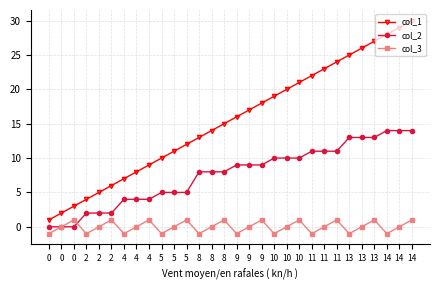

True or false: col_2 and col_1 intersect in this chart.

False